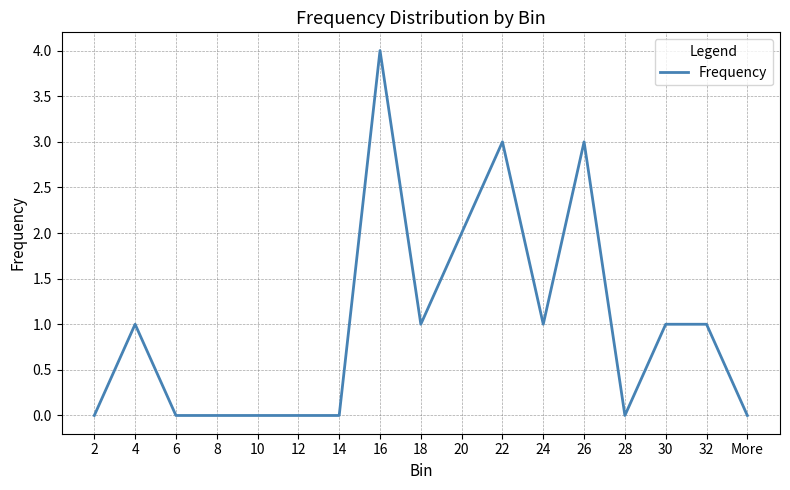

Count the values in the range 0 to 1.

13